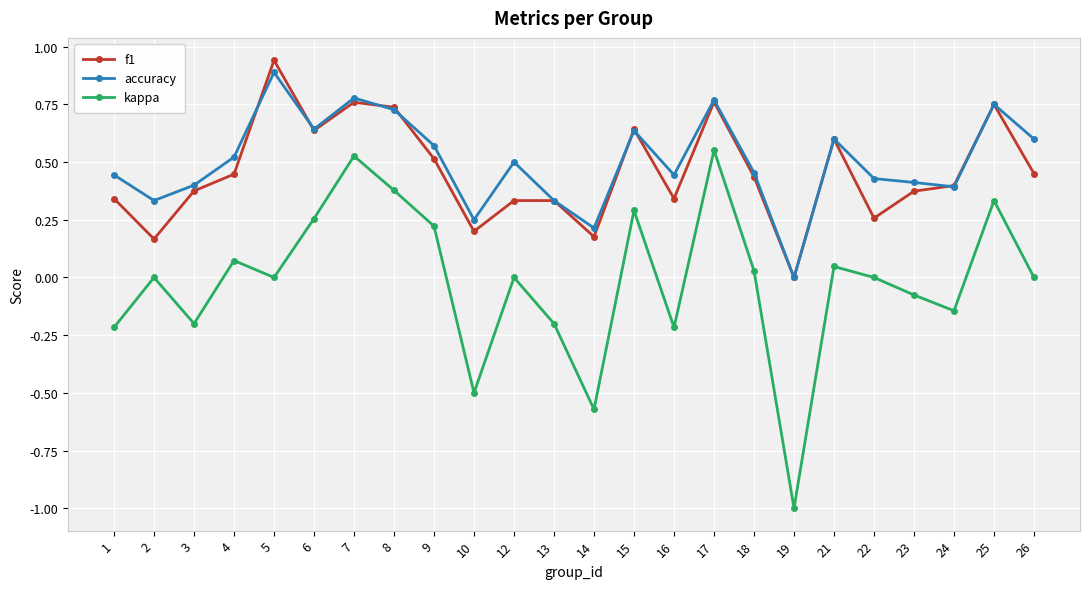

What is the total value across all series at 8?

1.8